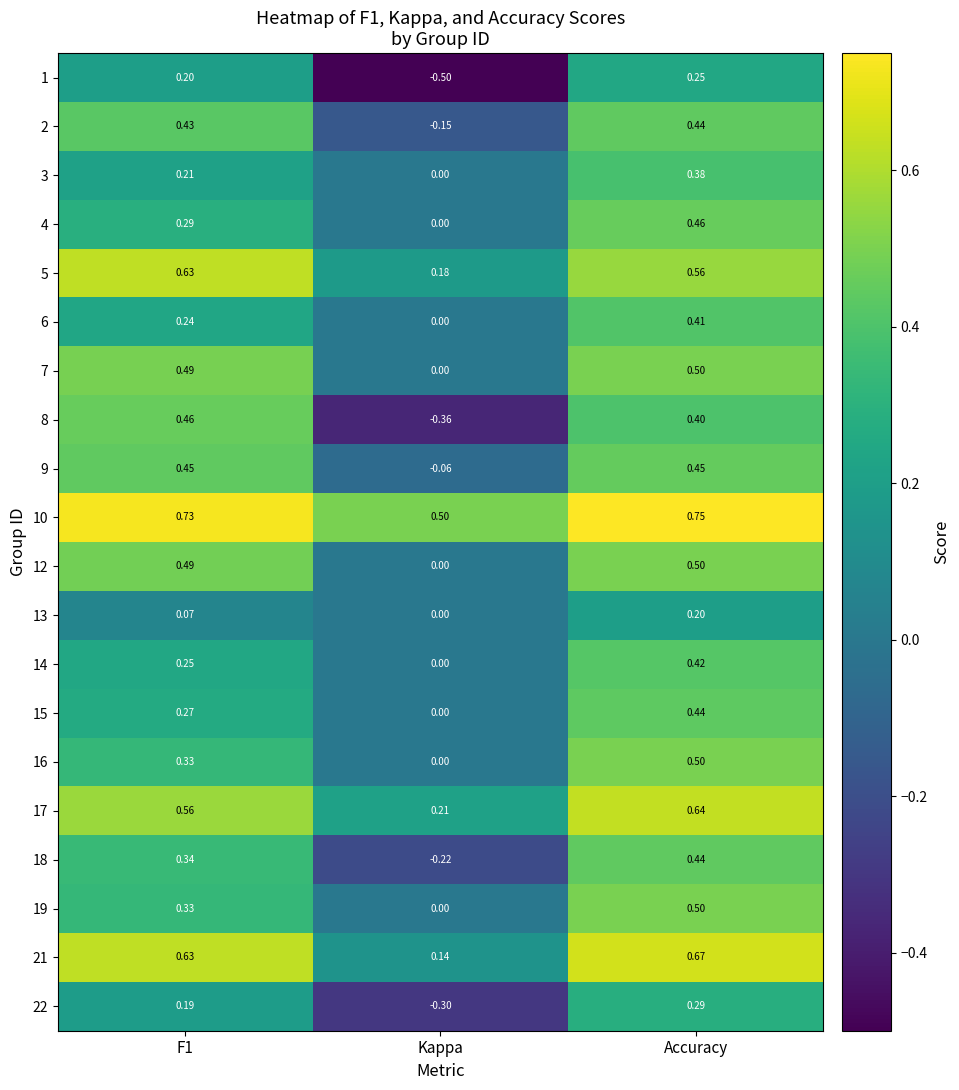

Is the value of 7 at Accuracy greater than the value of 15 at Accuracy?

Yes